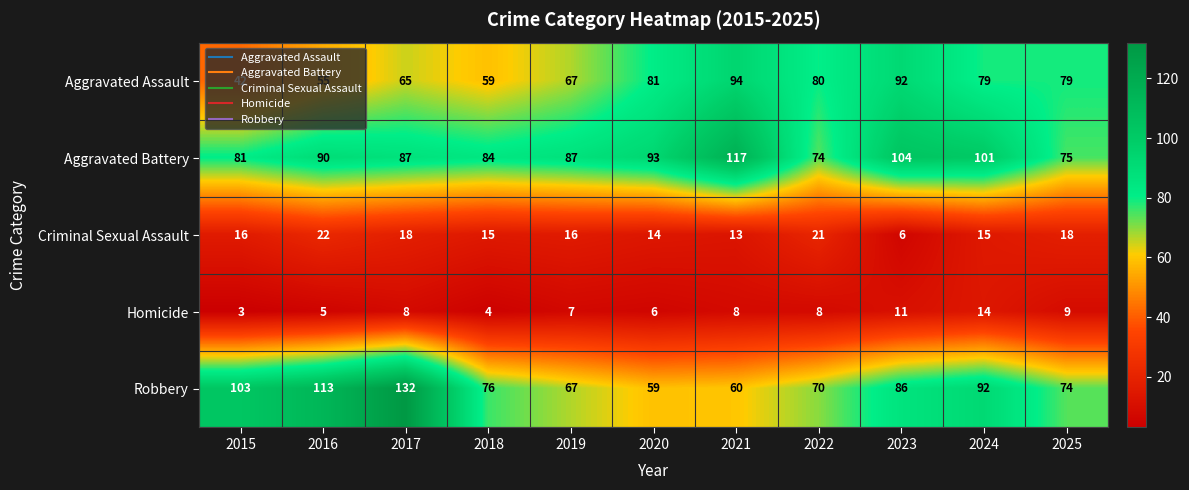

Which series changed the most between 2016 and 2021?

Robbery